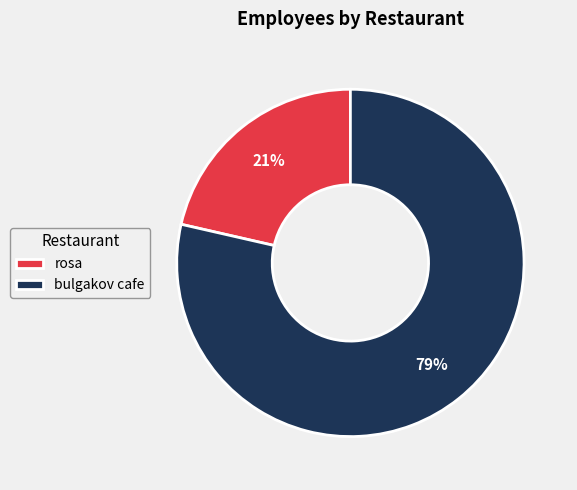

Combined, do bulgakov cafe and rosa account for over 50%?

Yes